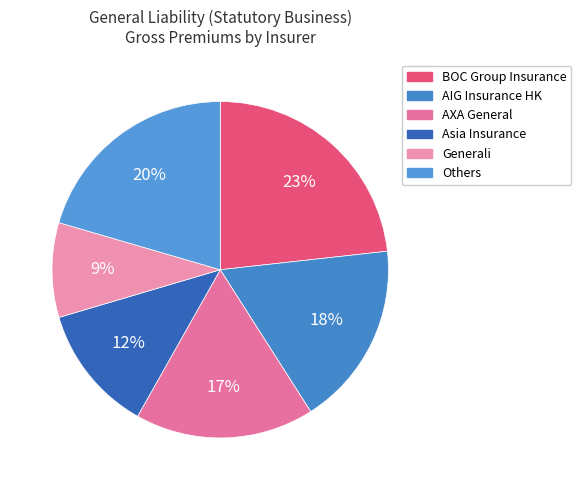

How many segments does this pie chart have?

6